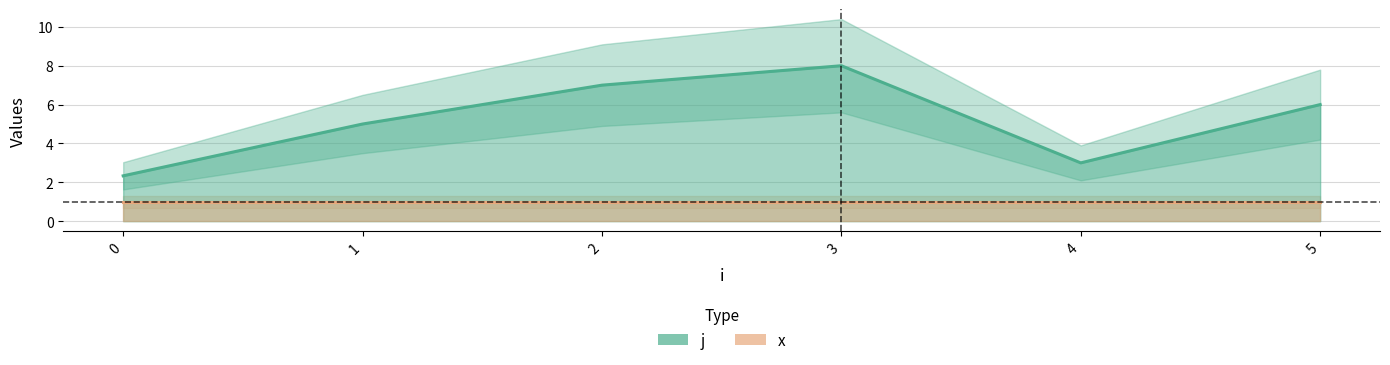

Which has a higher value, 1 or 0?

1